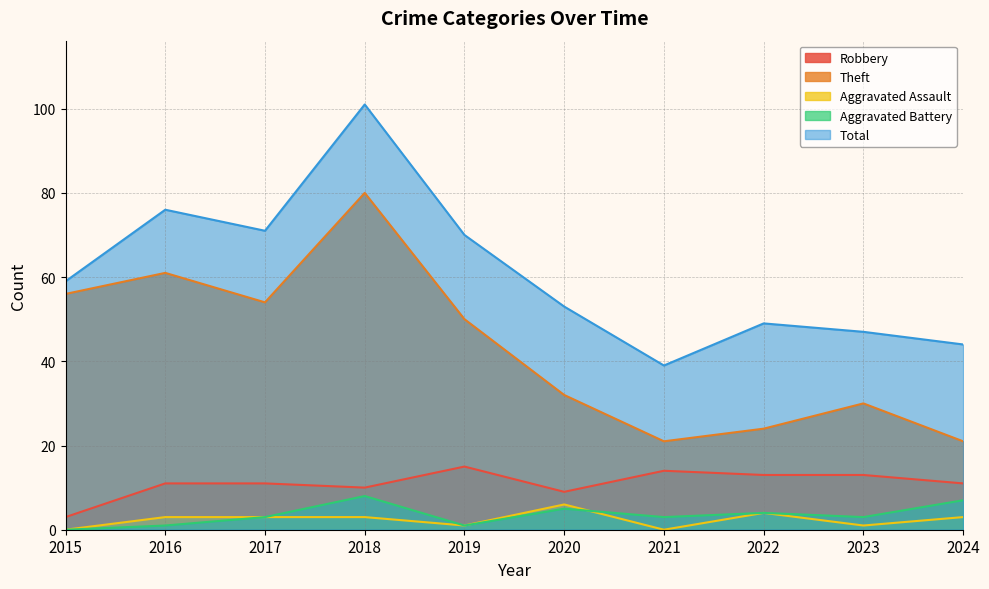

Is it true that Robbery equals 10 at 2018?

True